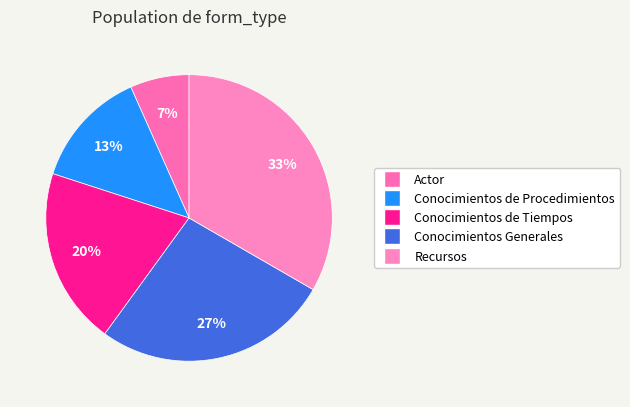

Does any single category account for the majority?

No